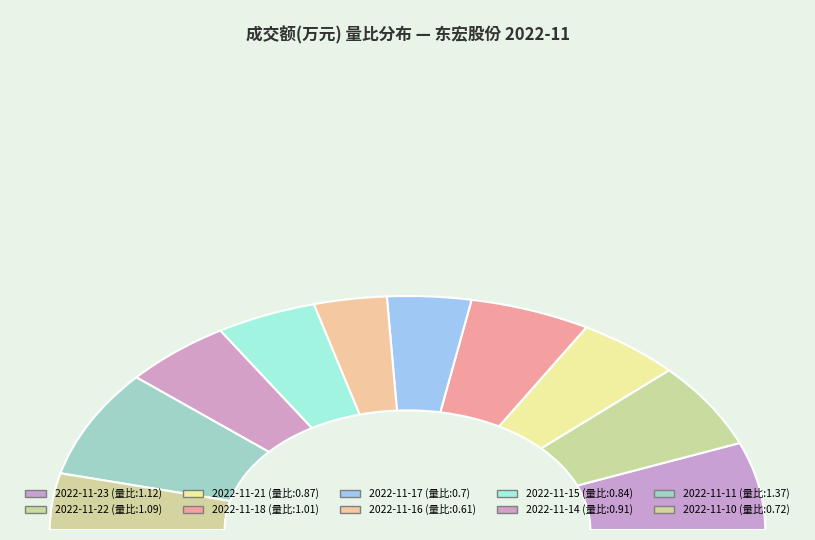

What percentage is the 2022-11-22 slice, to the nearest percent?

12%